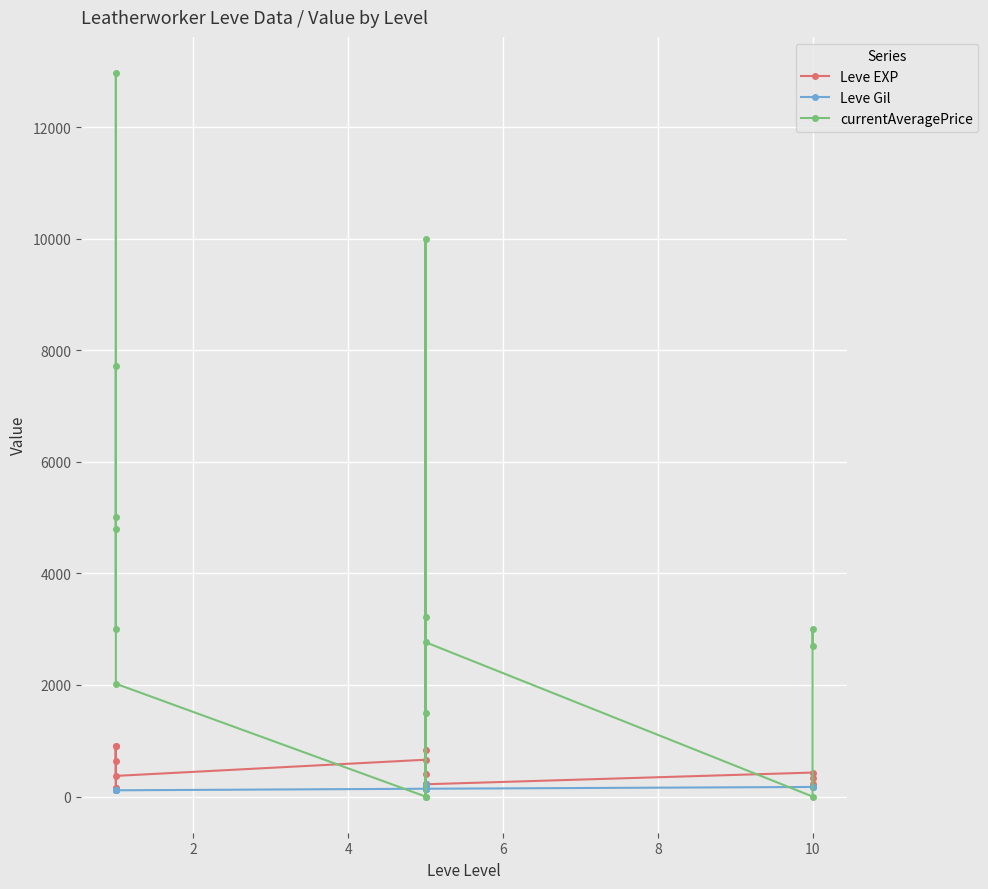

Which series has the largest total across all categories?

currentAveragePrice